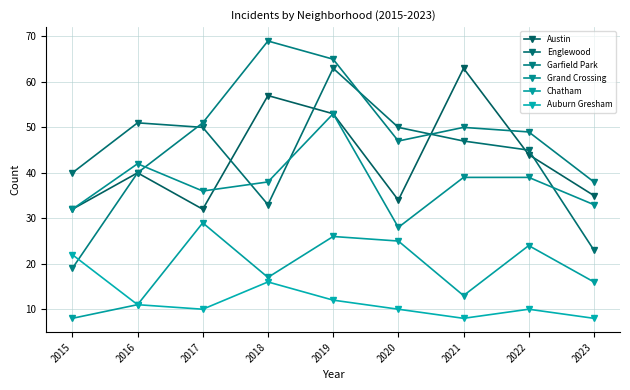

How many lines are shown in the chart?

6